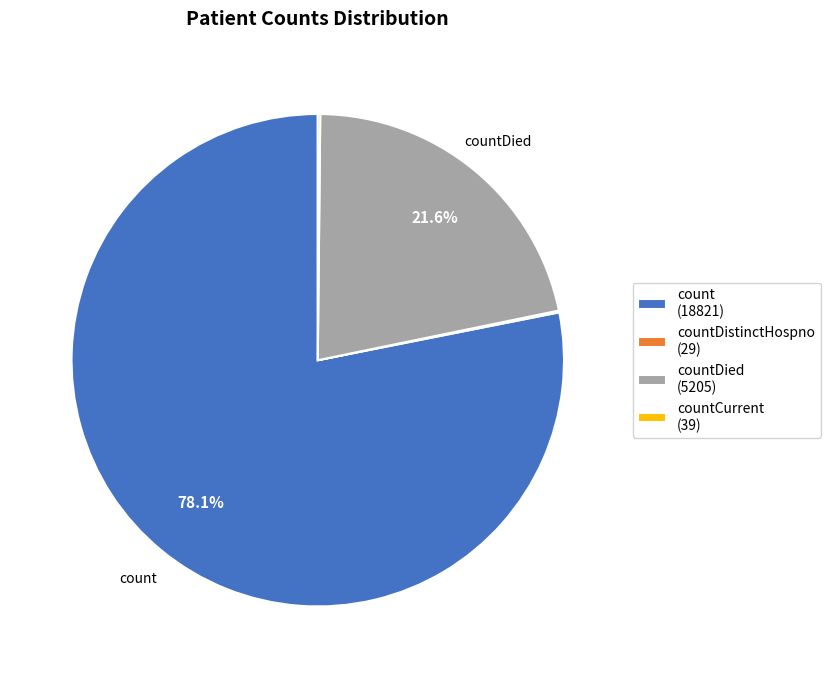

Does countDied (5205) represent more than half of the total?

No